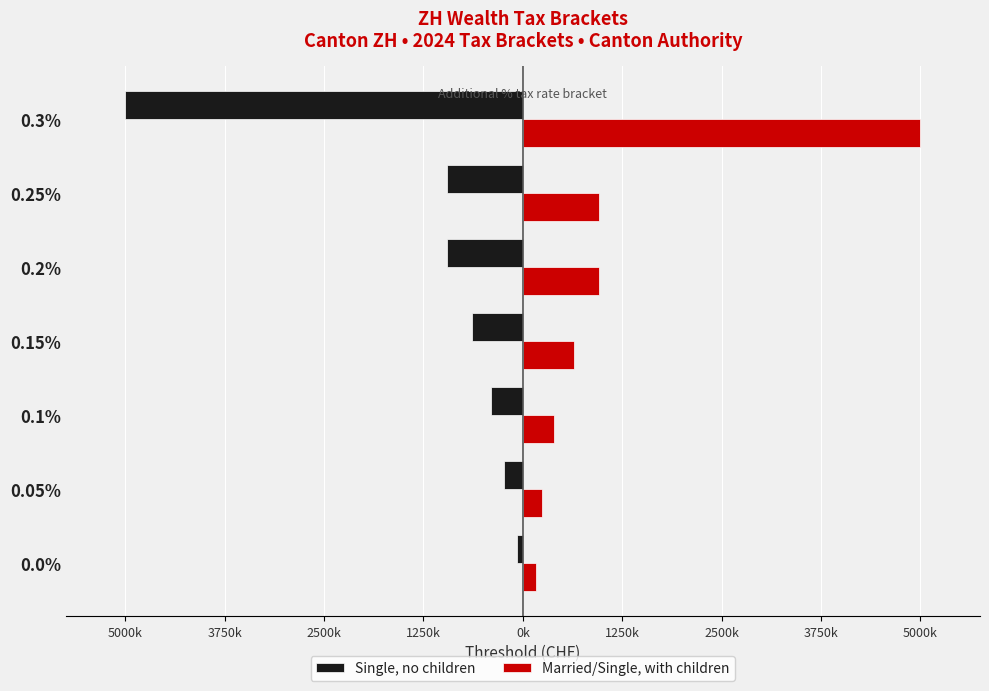

What are all the series names shown in the legend?

Single, no children, Married/Single, with children